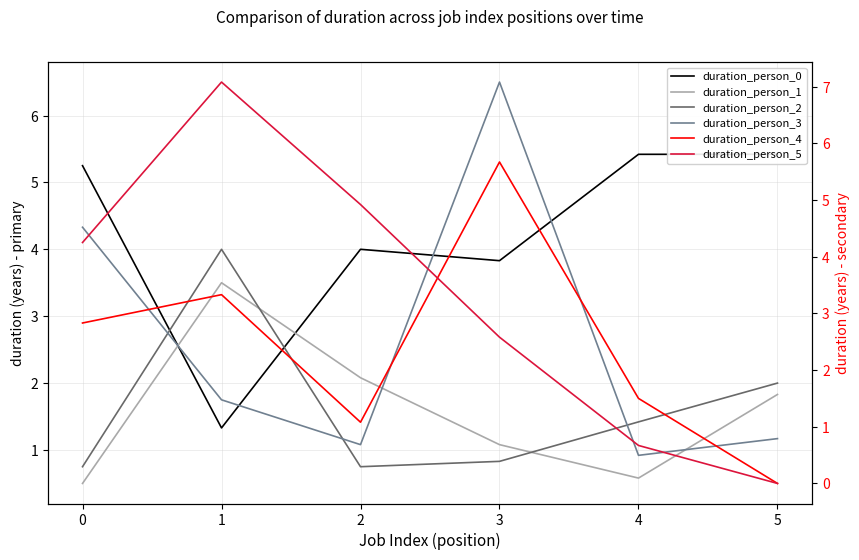

Which series has the largest total across all categories?

duration_person_0